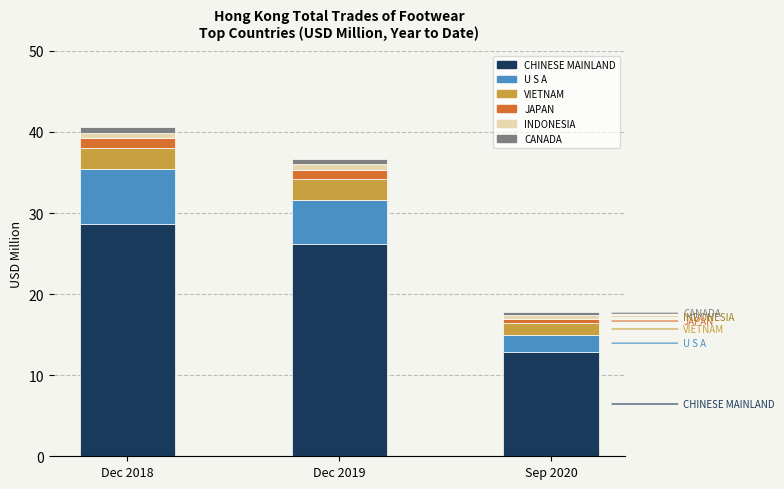

Does the chart contain stacked bars?

Yes